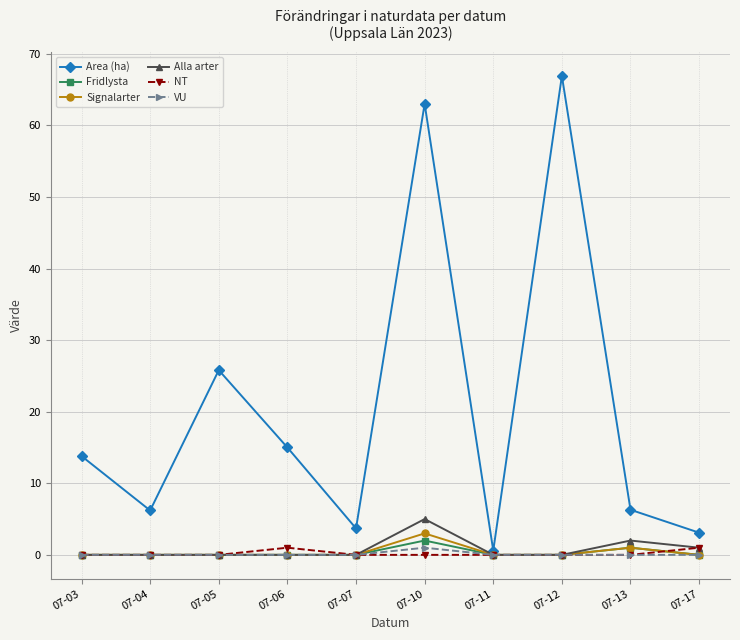

Is the value of Fridlysta at 07-06 greater than the value of Area (ha) at 07-12?

No